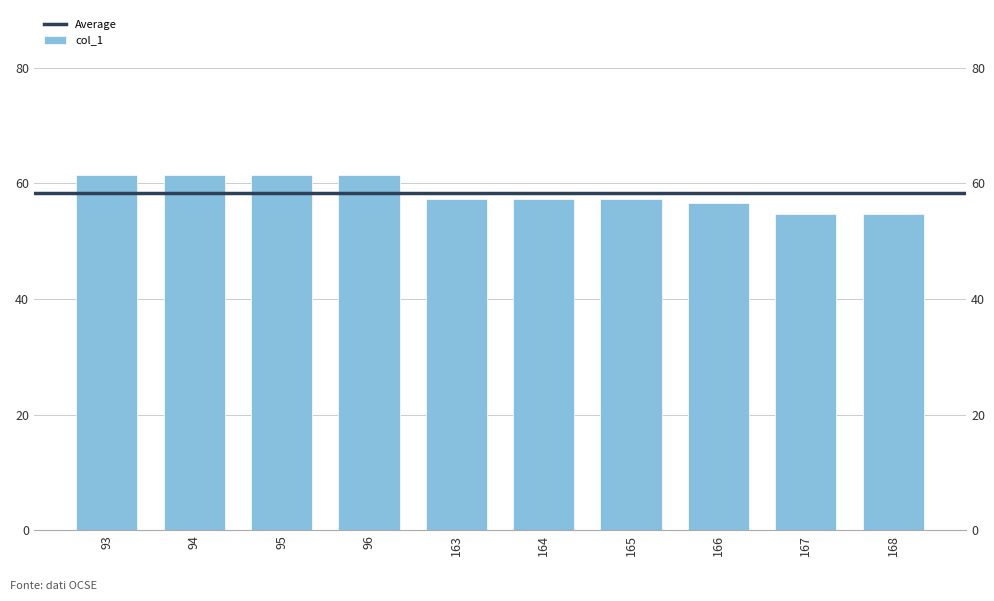

Rank the categories by value from lowest to highest.

167, 168, 166, 163, 164, 165, 93, 94, 95, 96